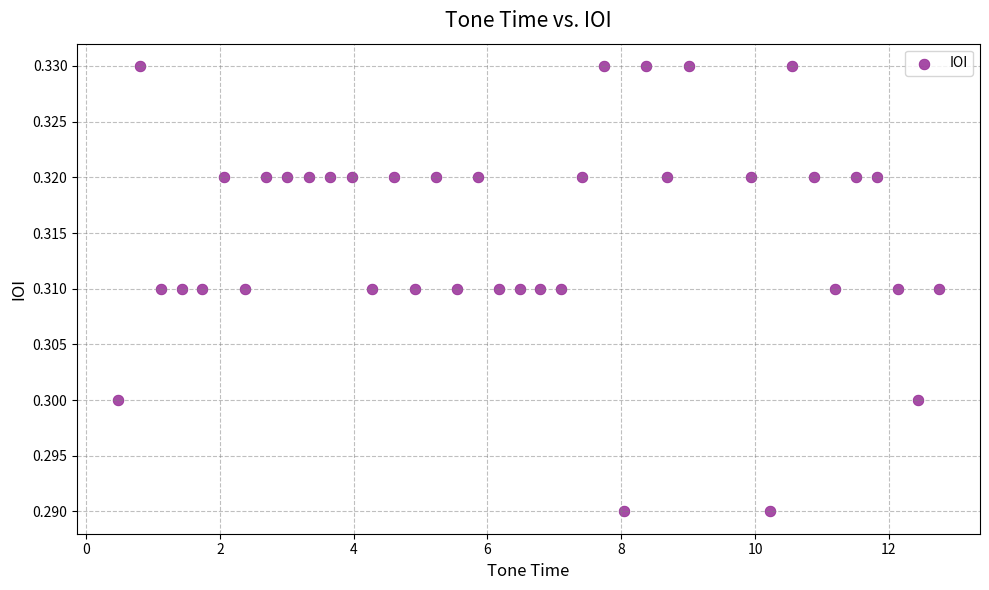

What is the range of X values (max minus min)?

12.3